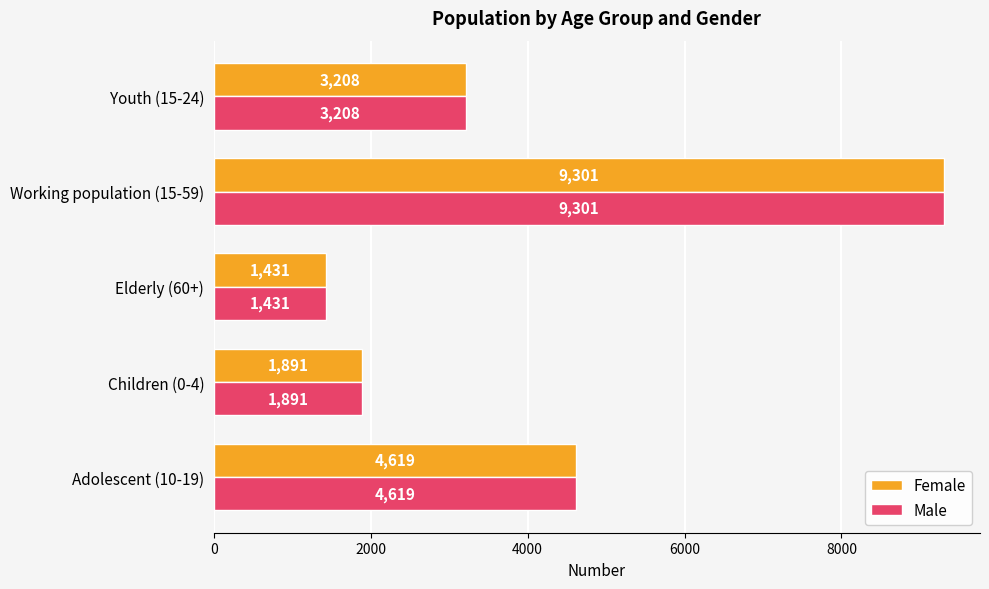

What is the difference between the second highest and second lowest values in the Female series?

2728